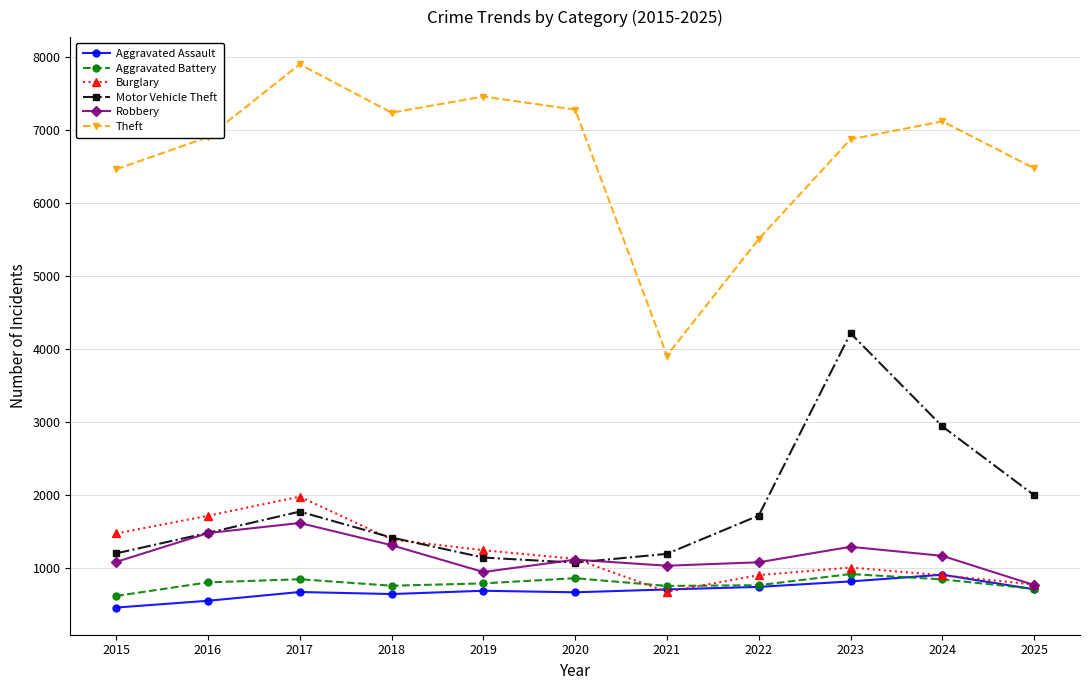

How many interior local valleys does the Aggravated Battery series have?

2